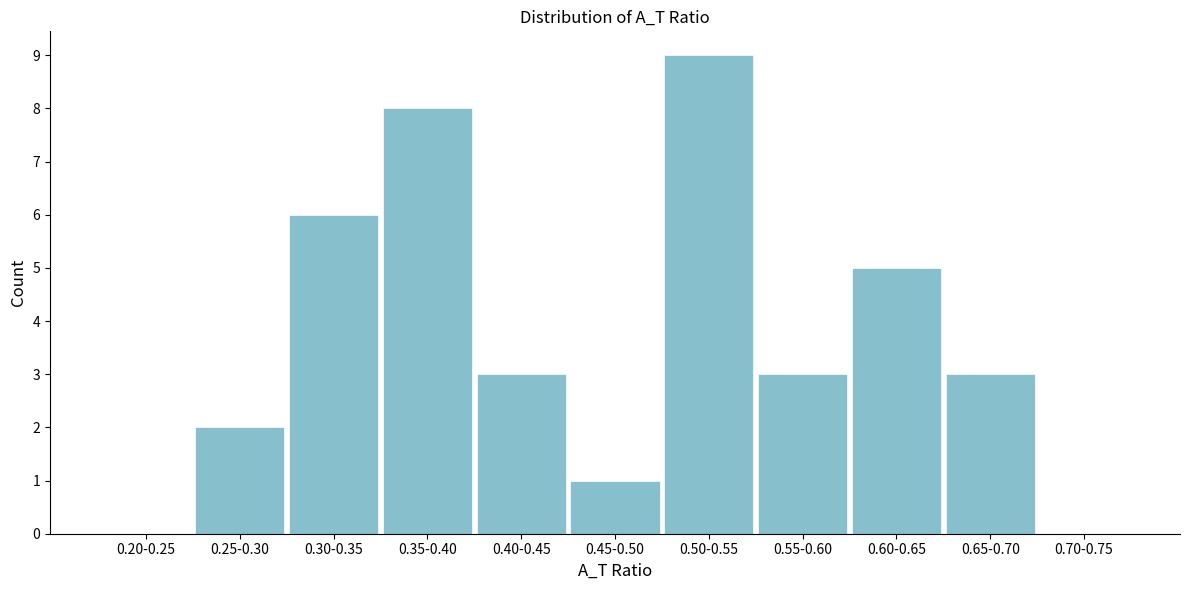

Reading left to right, what are all the values shown in this chart?

0.20-0.25=0	0.25-0.30=2	0.30-0.35=6	0.35-0.40=8	0.40-0.45=3	0.45-0.50=1	0.50-0.55=9	0.55-0.60=3	0.60-0.65=5	0.65-0.70=3	0.70-0.75=0